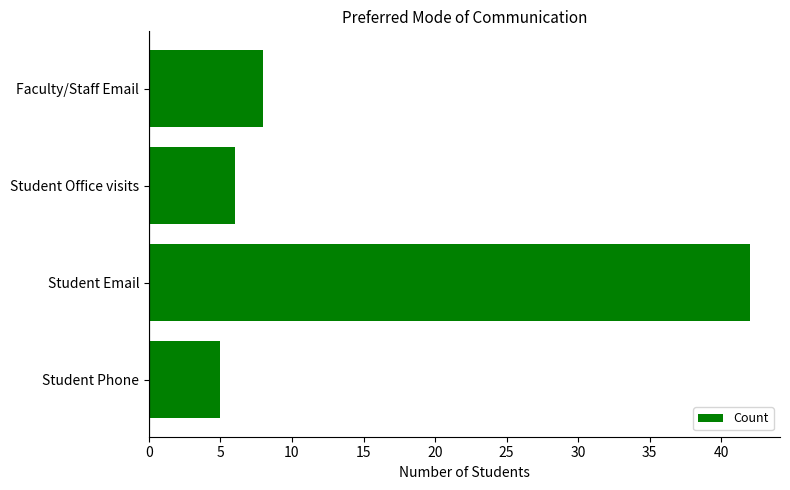

How many series are shown in this chart?

1